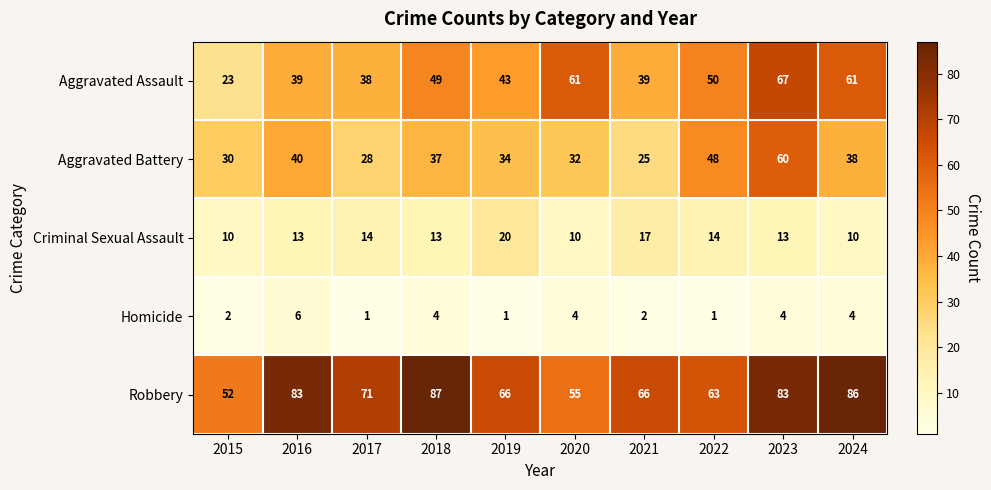

Rank the series at 2017 from lowest to highest value.

Homicide, Criminal Sexual Assault, Aggravated Battery, Aggravated Assault, Robbery